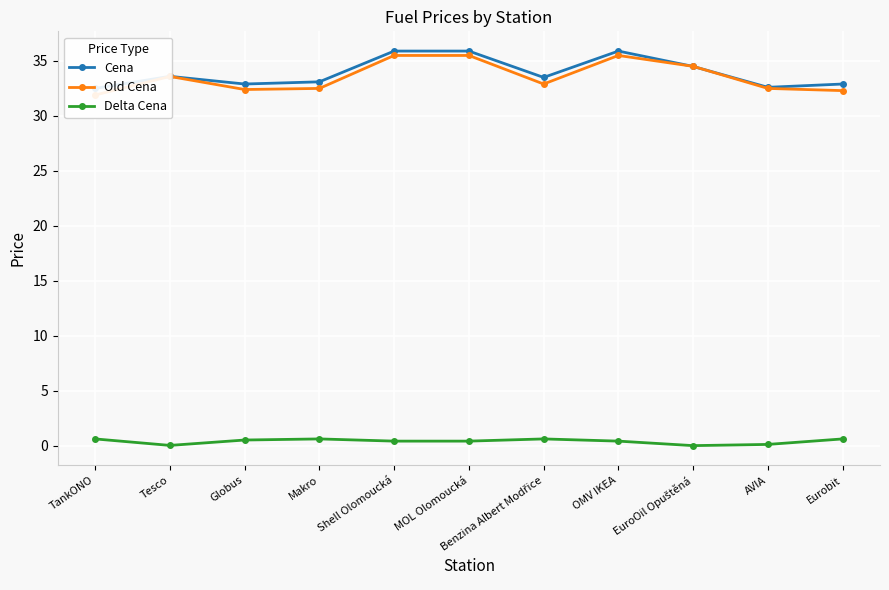

At which category does the chart reach its peak across all series?

Shell Olomoucká